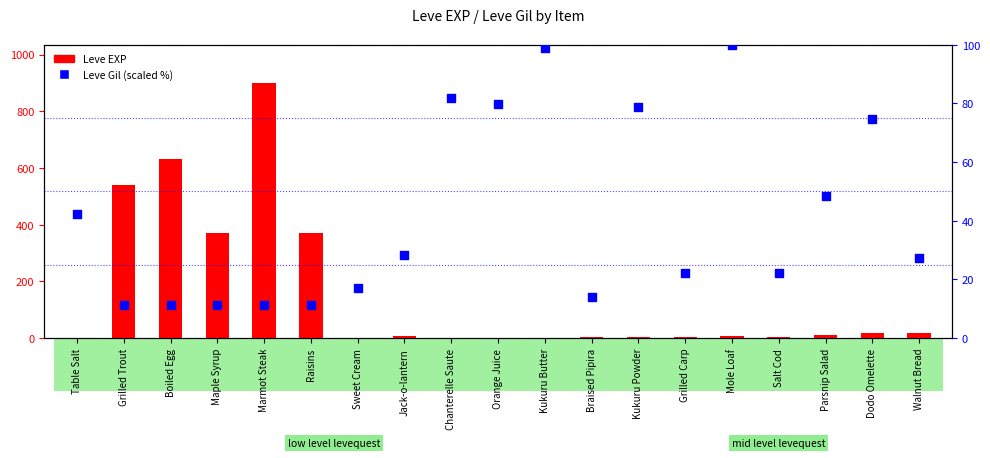

Is the value of Leve EXP at Boiled Egg greater than the value of Leve Gil (scaled) at Braised Pipira?

Yes